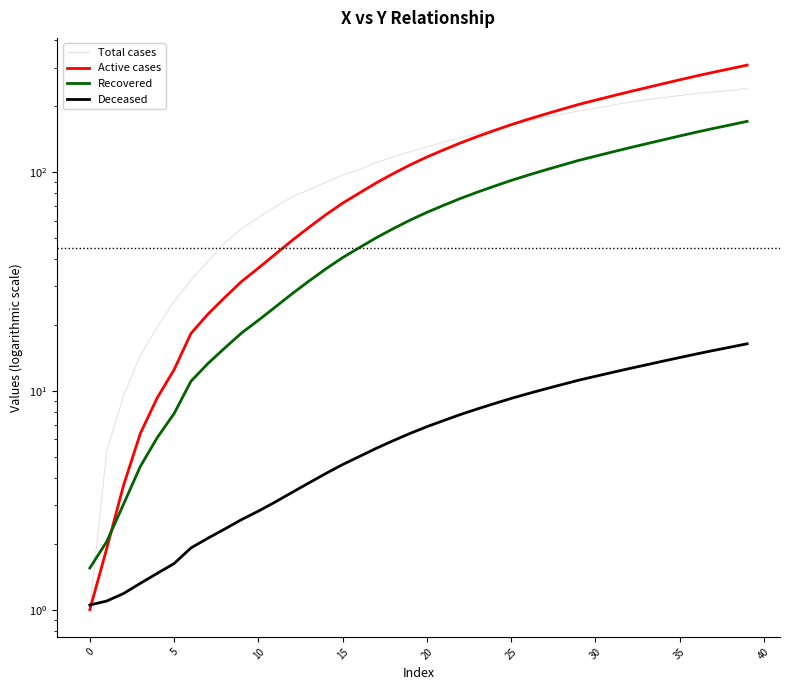

Is the value of Active cases at 33 greater than the value of Recovered at 35?

Yes